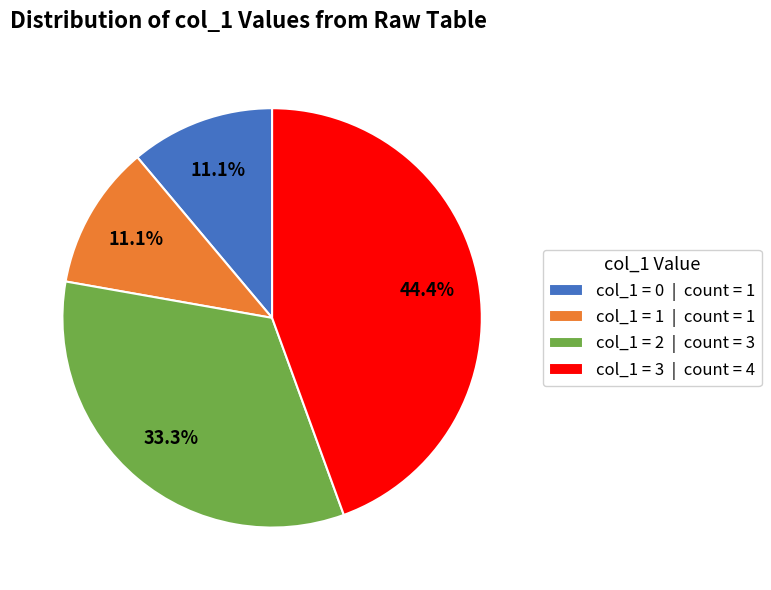

Combined, what portion of the pie is col_1 = 3 | count = 4 and col_1 = 0 | count = 1?

55.6%